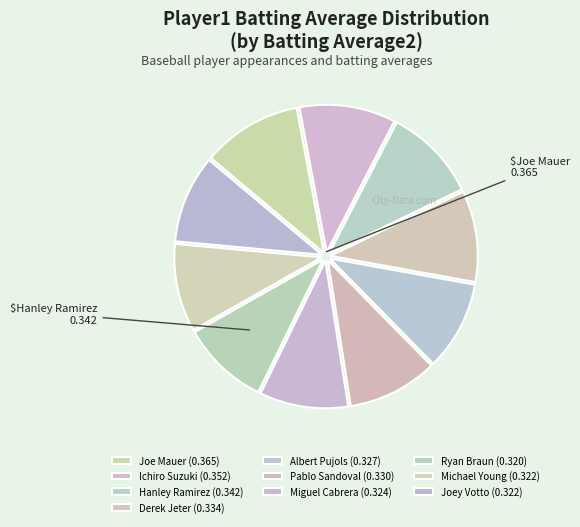

How many slices are in this pie chart?

10